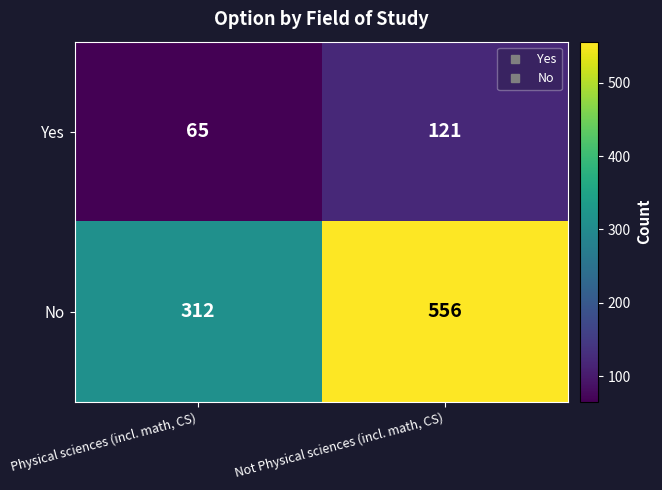

List the series in order of their overall mean, lowest first.

Yes, No